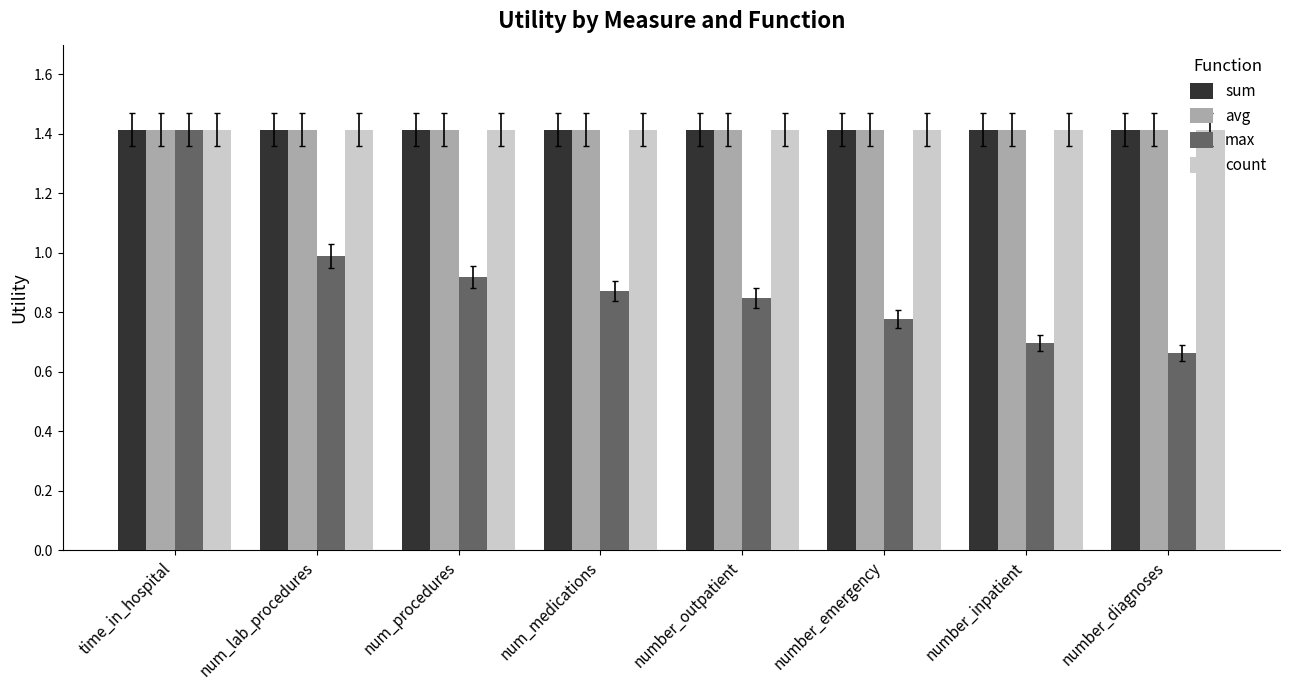

Does the chart contain any negative values?

No